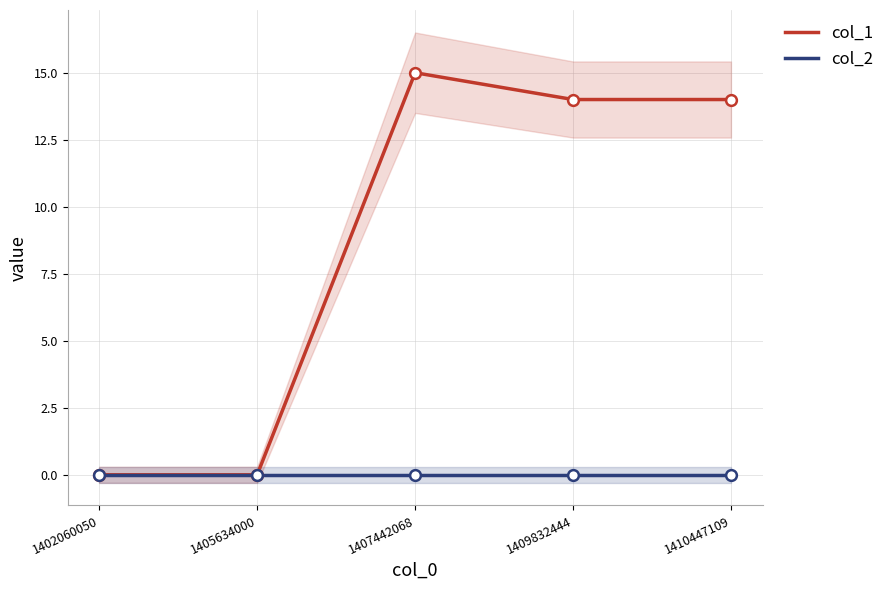

At how many categories does at least one series exceed 3?

3